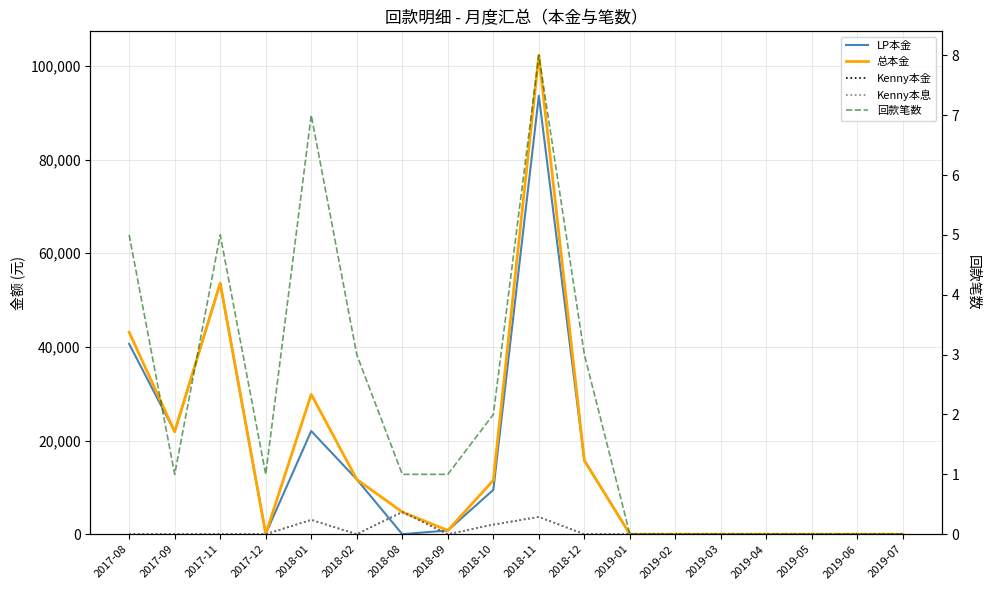

Is it true that Kenny本金 equals 0.0 at 2019-07?

True